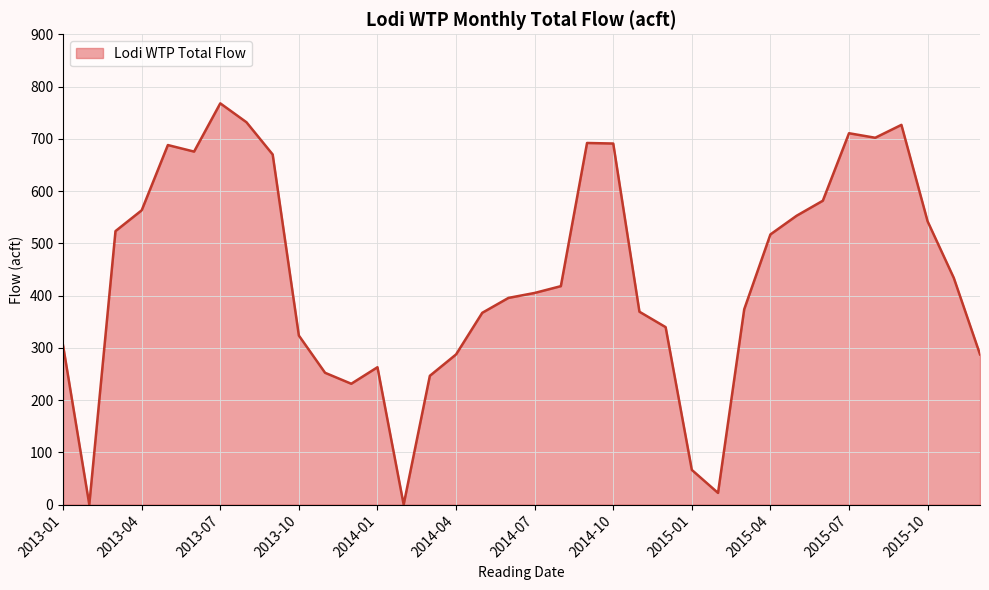

Which label corresponds to the largest value in the chart?

2013-07